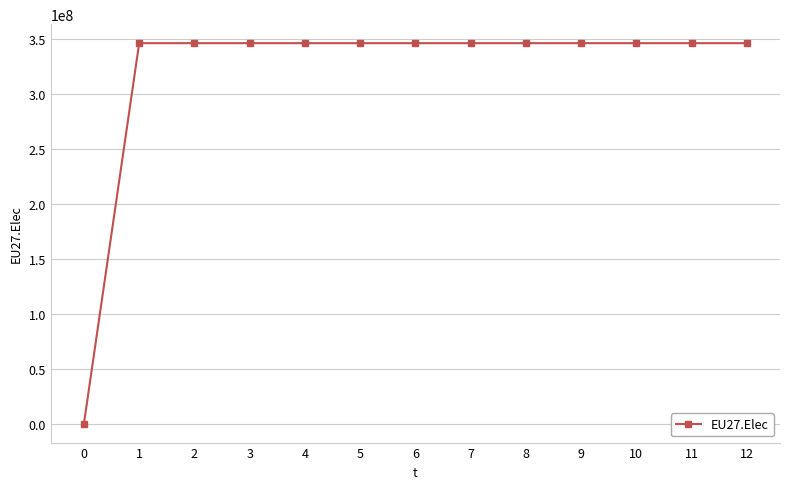

Does the chart display data point markers on the line(s)?

Yes